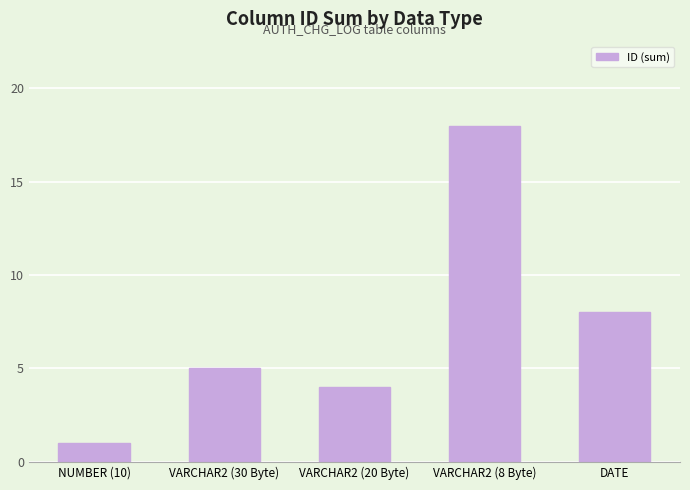

What is the label of the 1st bar from the right?

DATE